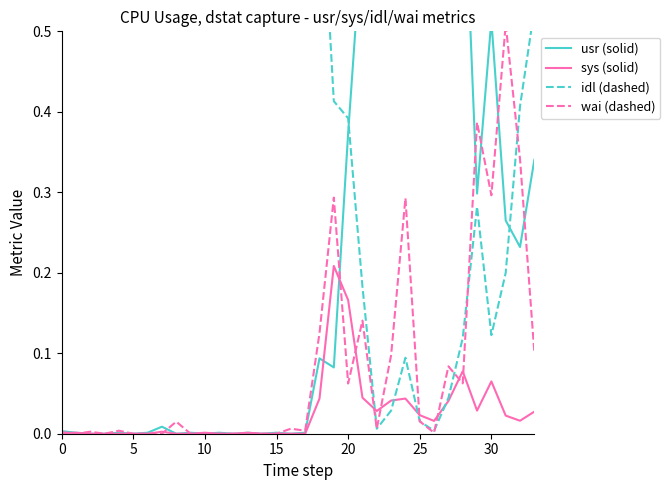

True or false: idl (dashed) has more than 1 points higher than both neighbors.

True